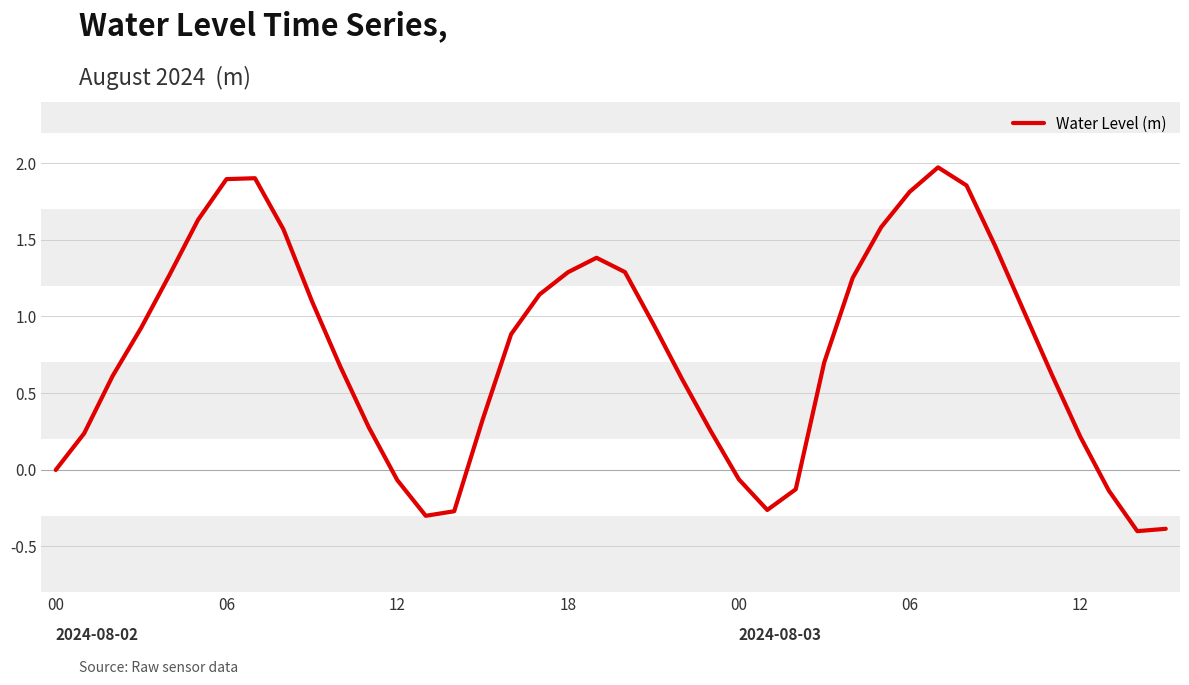

What is the sum of all values?

30.7